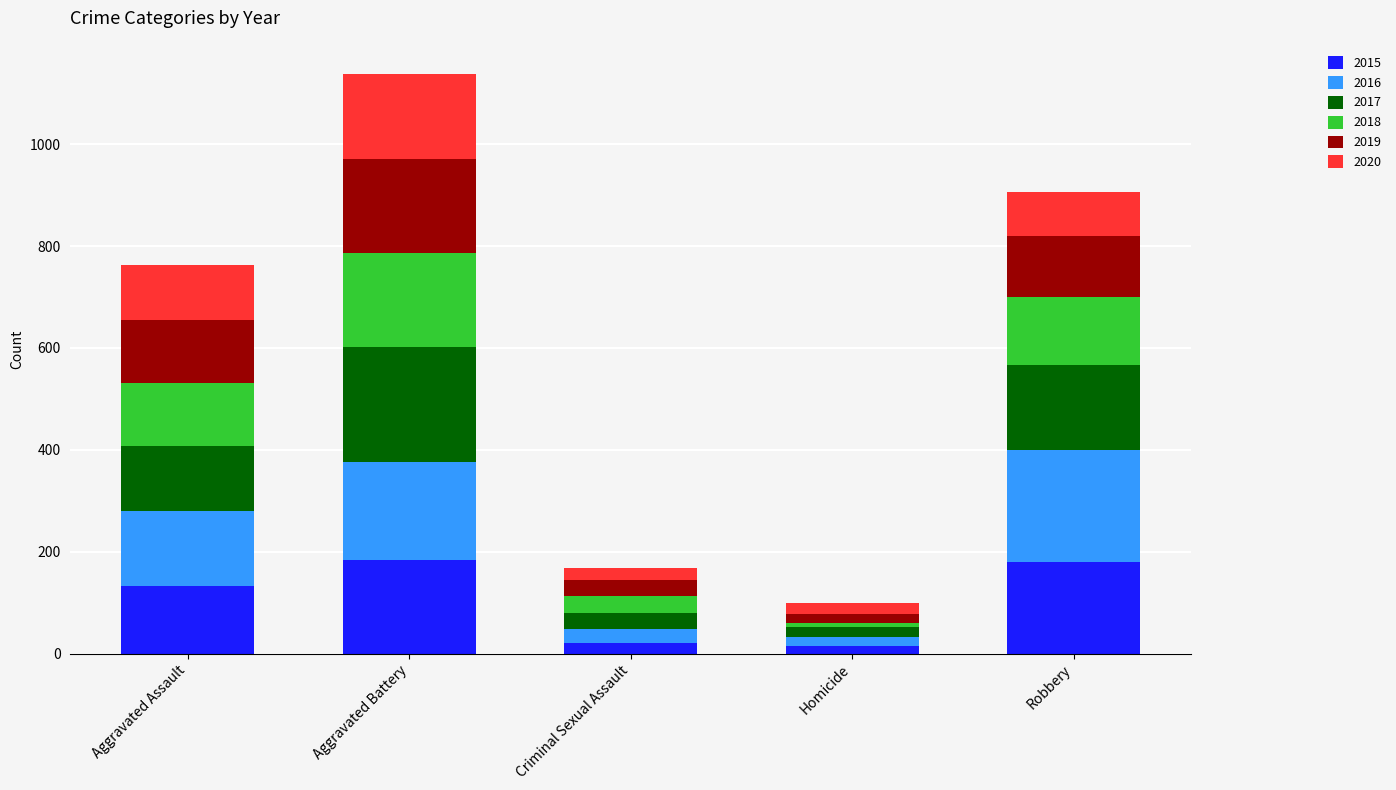

At which category is the sum across all series the highest?

Aggravated Battery